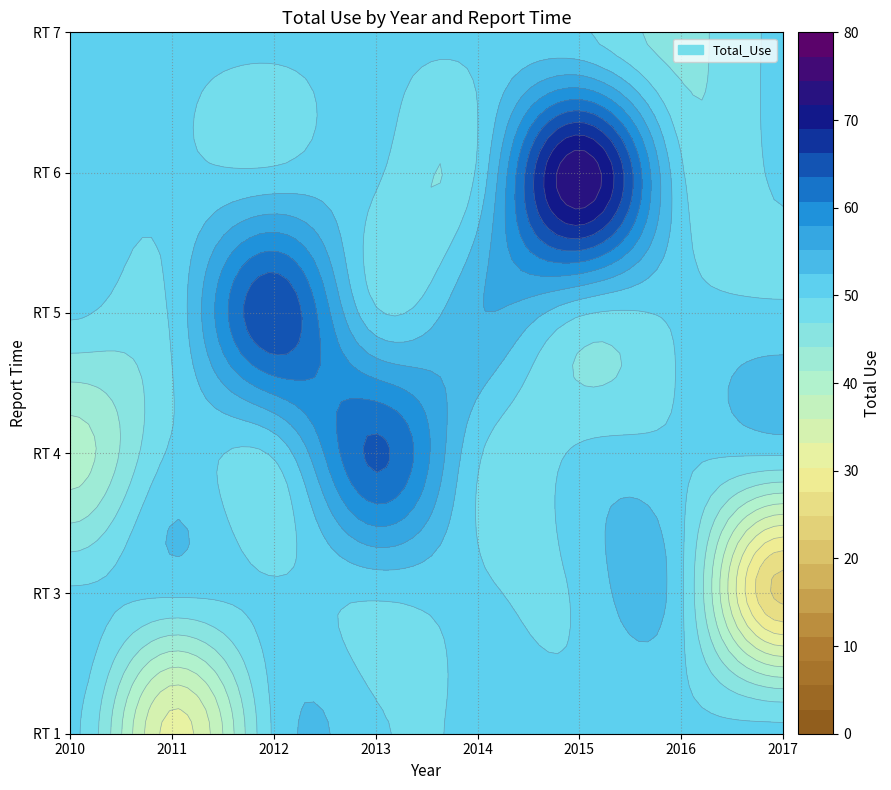

True or false: the data shows 82 at 2016.

False